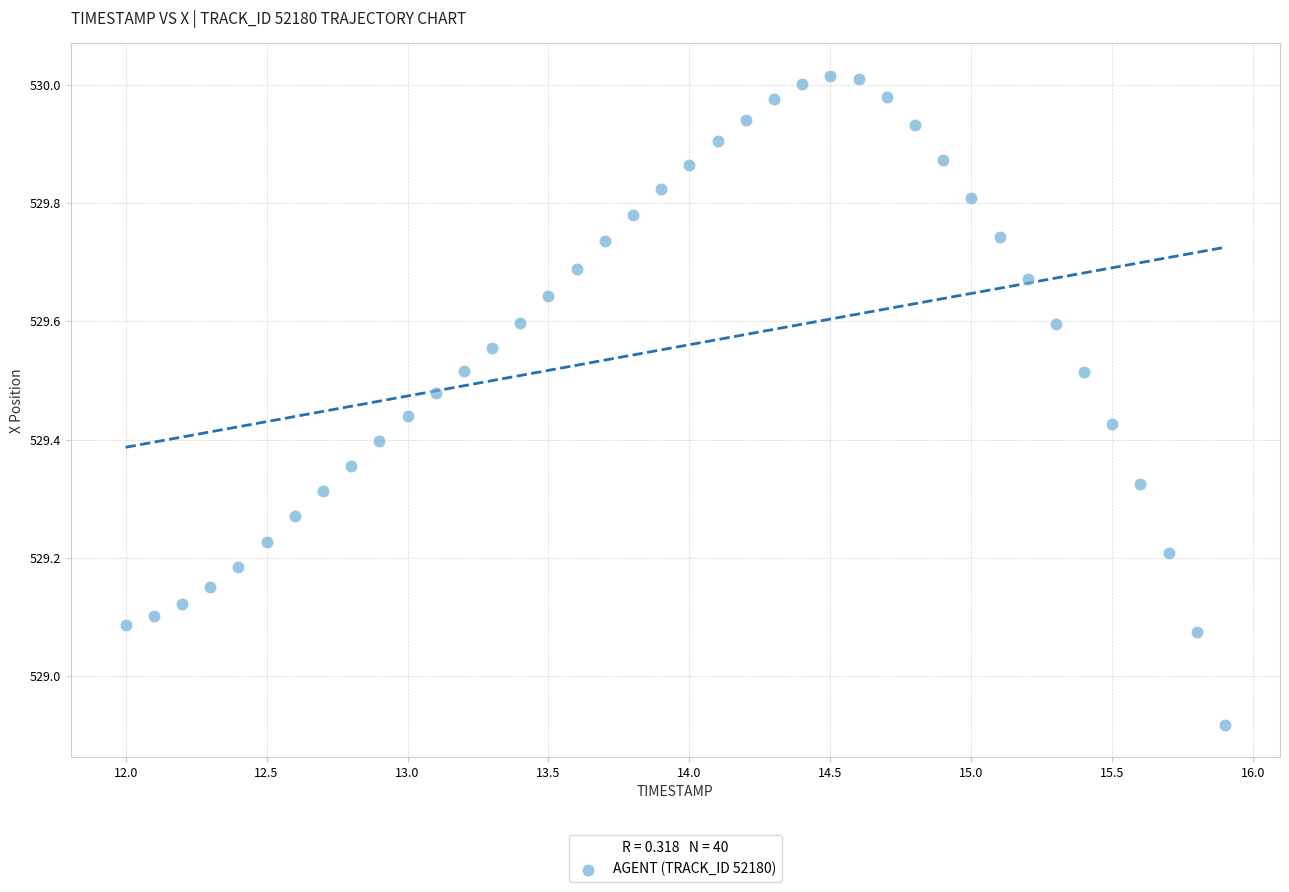

What is the range of X values (max minus min)?

3.9